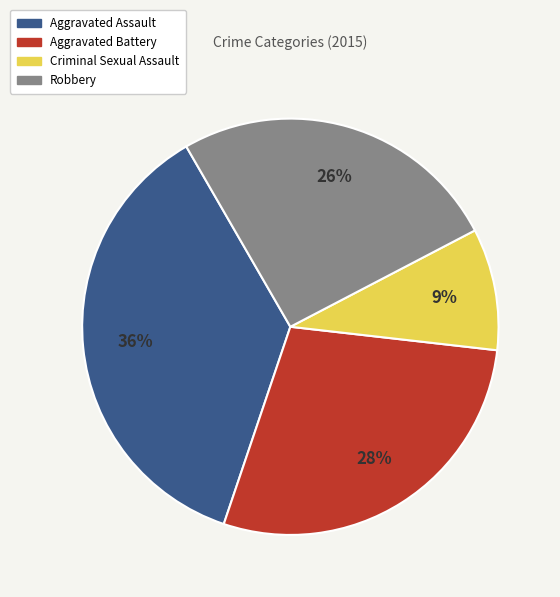

Which category has the smallest portion of the pie?

Criminal Sexual Assault